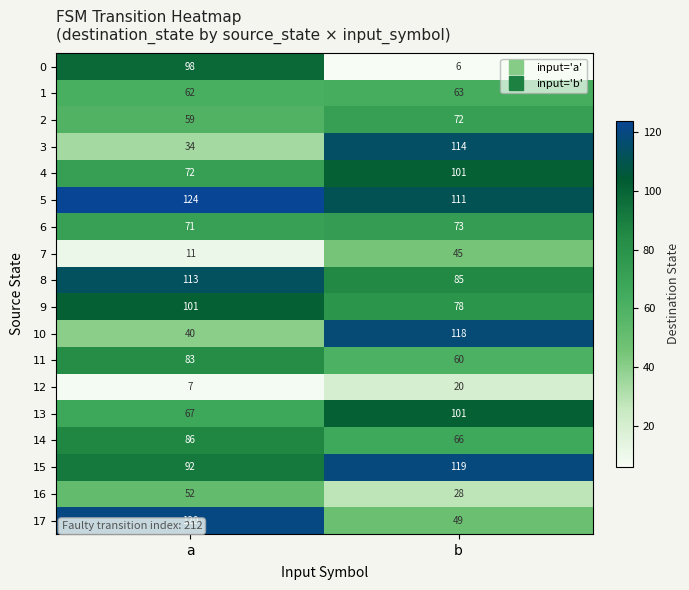

What is the difference between the highest and lowest values at b?

113